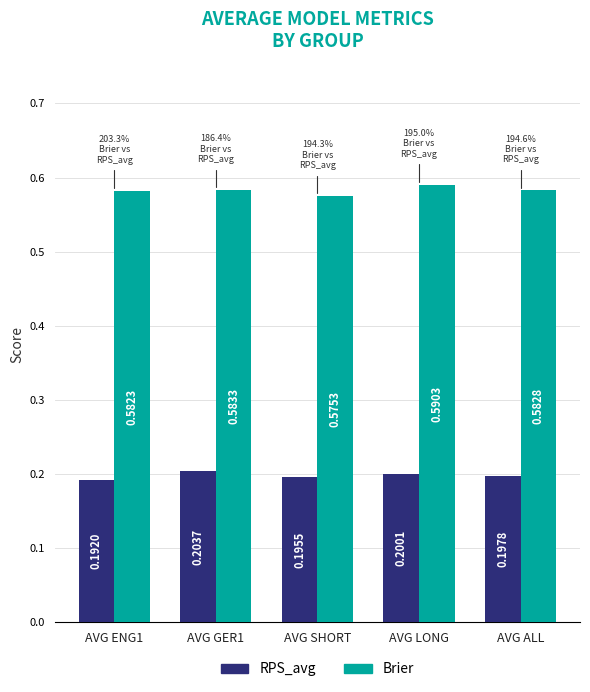

Does the chart contain stacked bars?

No